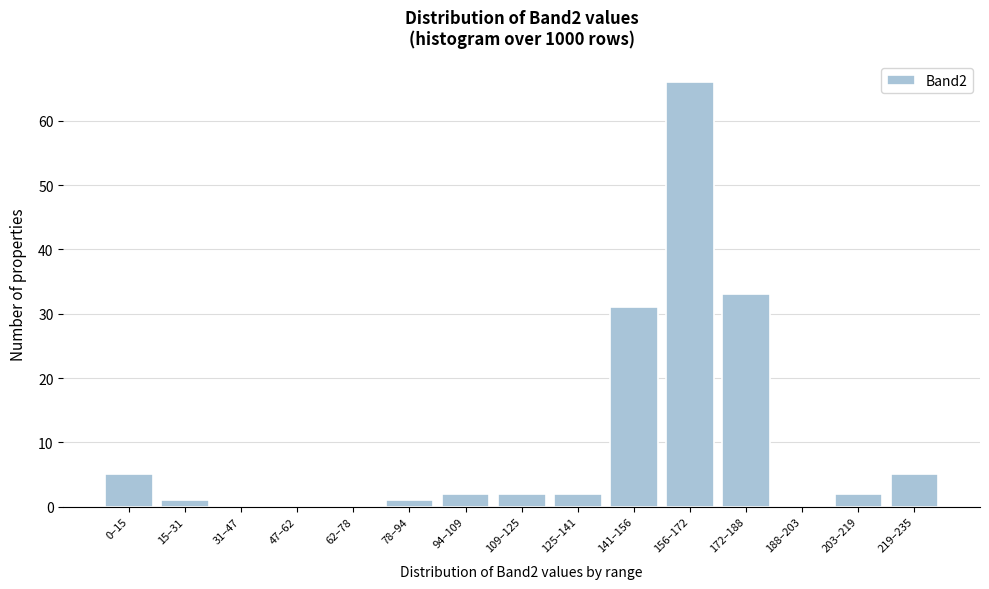

Reading left to right, list all the values displayed in this chart.

0–15=5	15–31=1	31–47=0	47–62=0	62–78=0	78–94=1	94–109=2	109–125=2	125–141=2	141–156=31	156–172=66	172–188=33	188–203=0	203–219=2	219–235=5